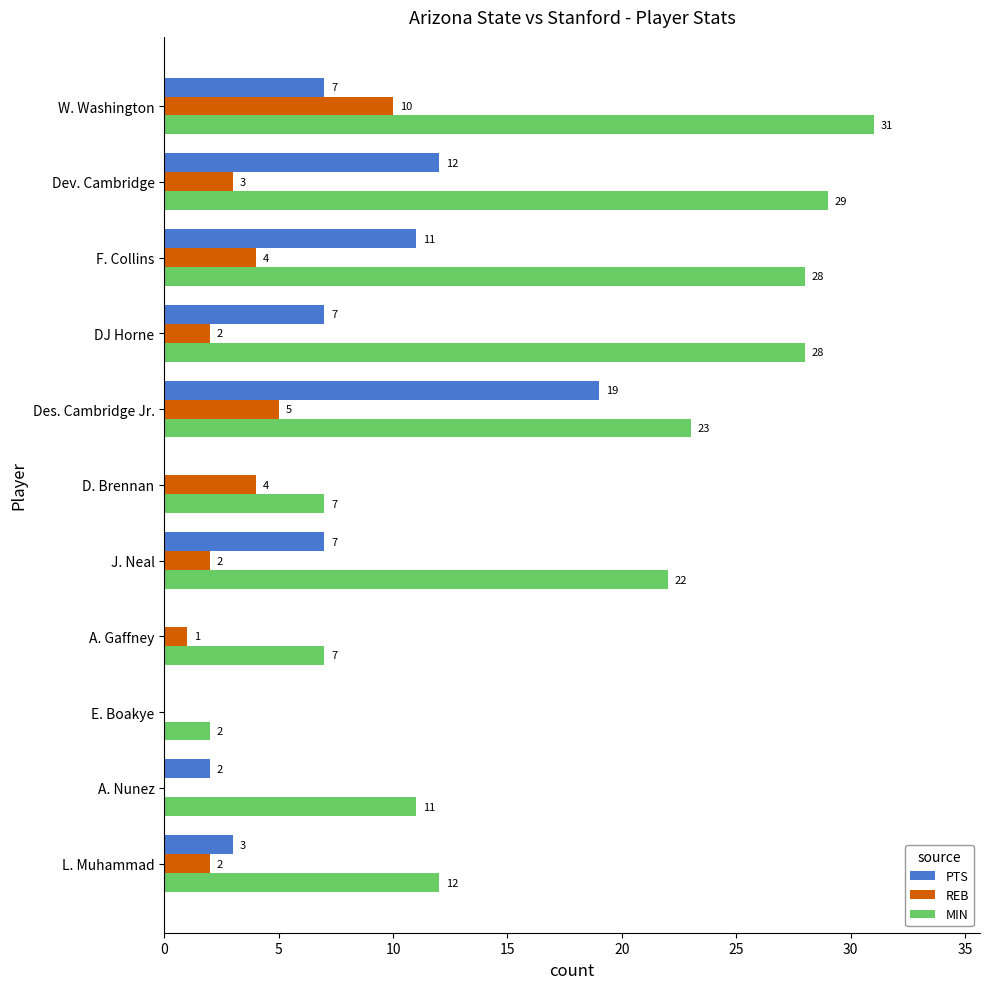

The MIN series shows 11 at A. Nunez. True or false?

True